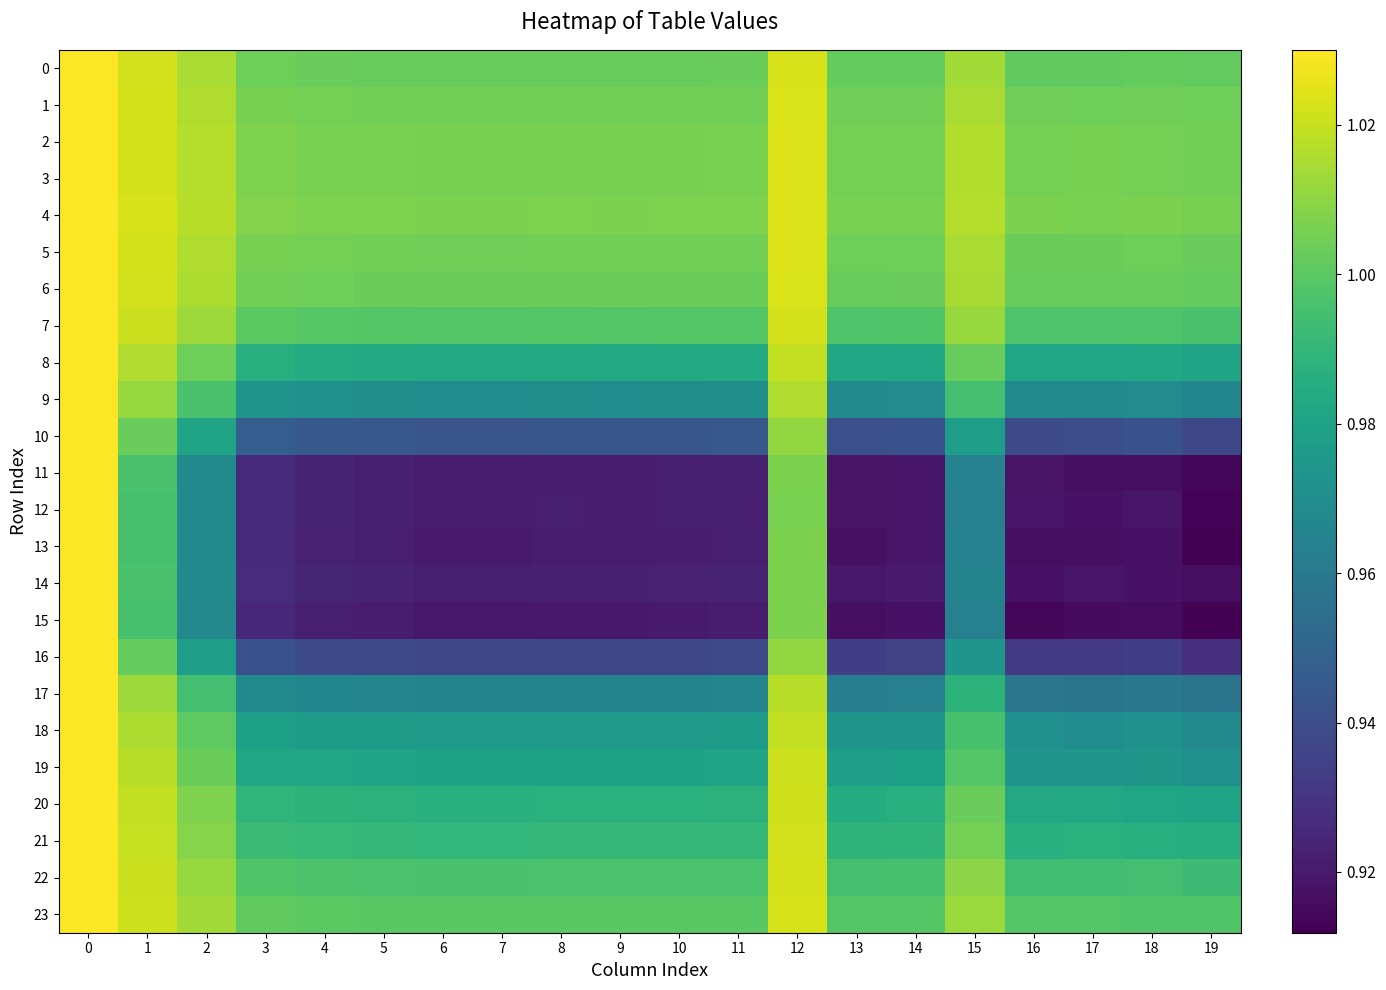

Count the number of data series in this chart.

24